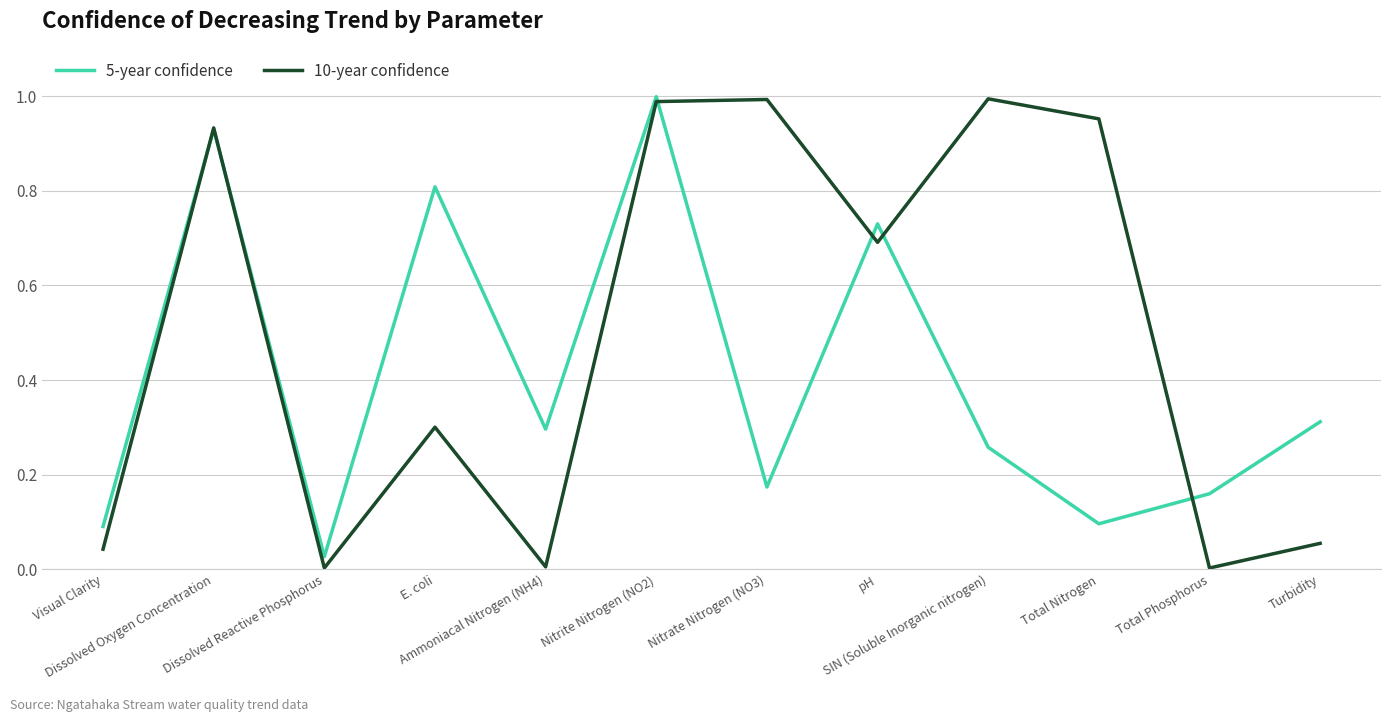

Which series has the widest spread of values?

10-year confidence